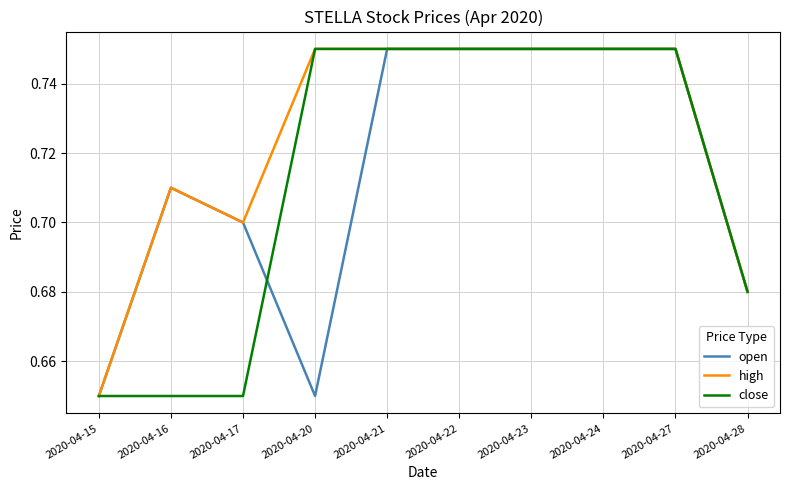

Where is high nearest to the value 0?

2020-04-15